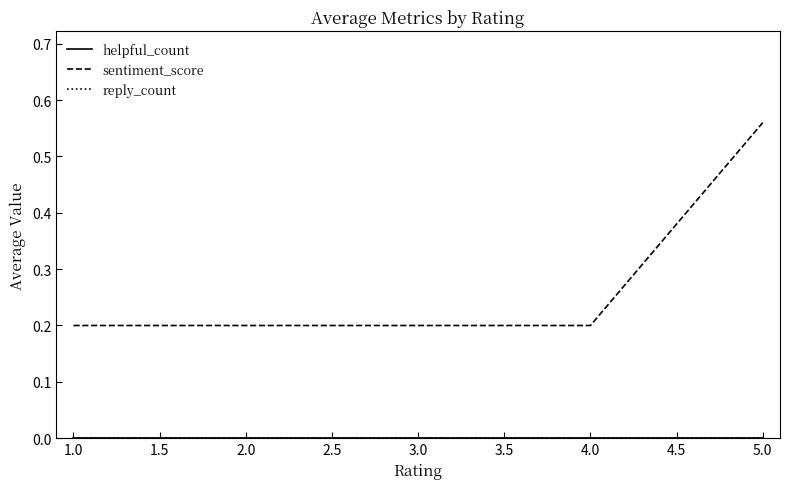

Which series has the widest spread of values?

sentiment_score